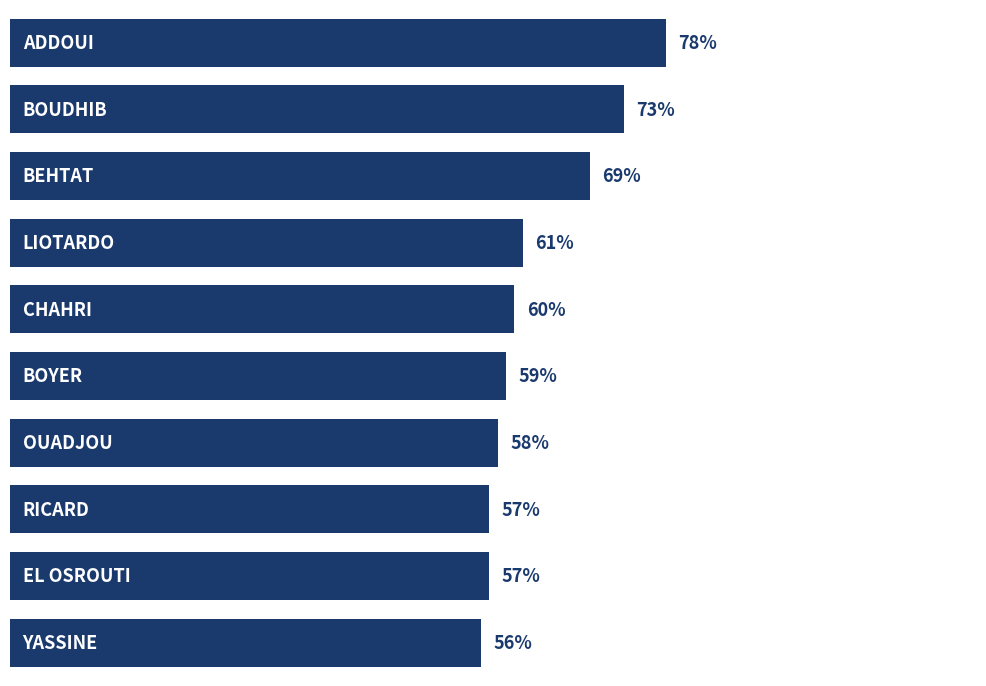

How many bars are there in total?

10